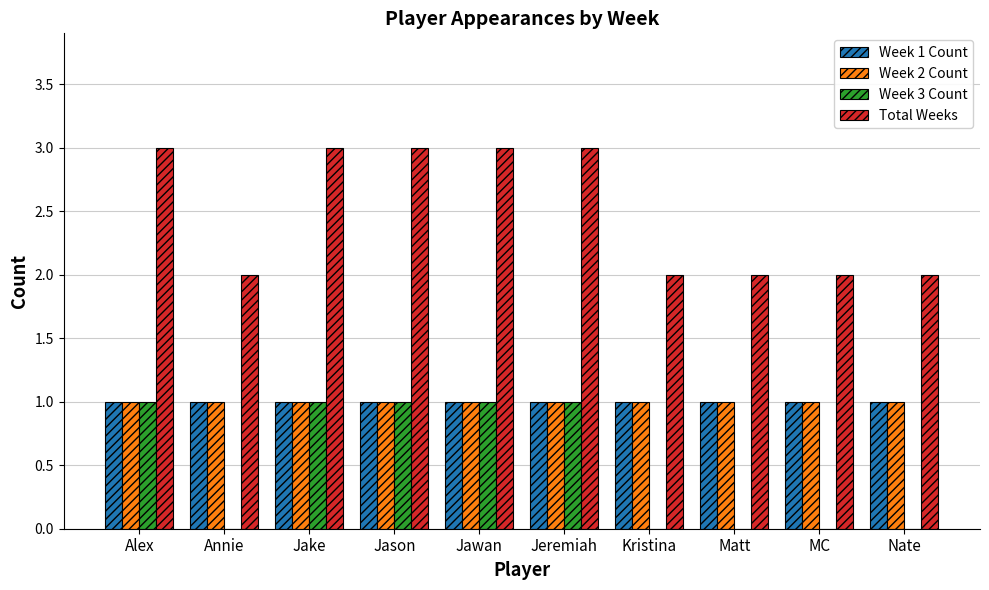

What is the total value across all series at Jason?

6